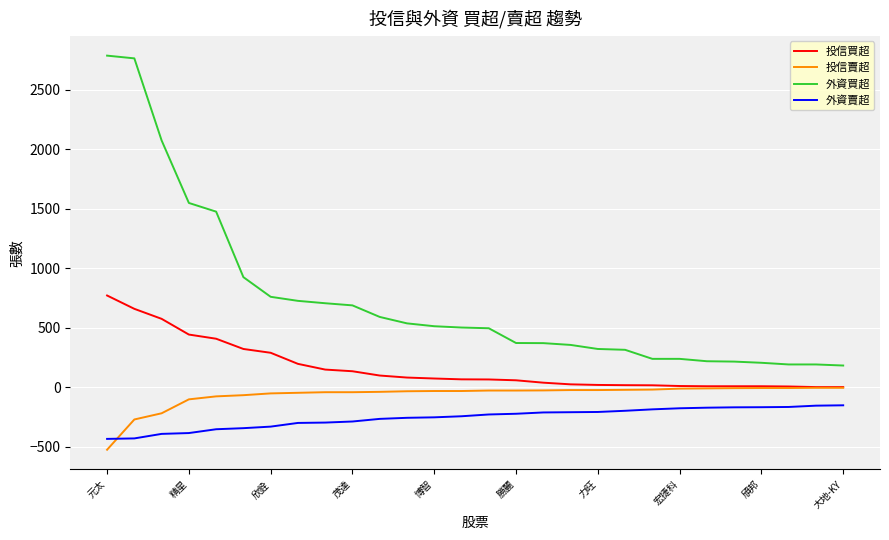

What are all the series names shown in the legend?

投信買超, 投信賣超, 外資買超, 外資賣超